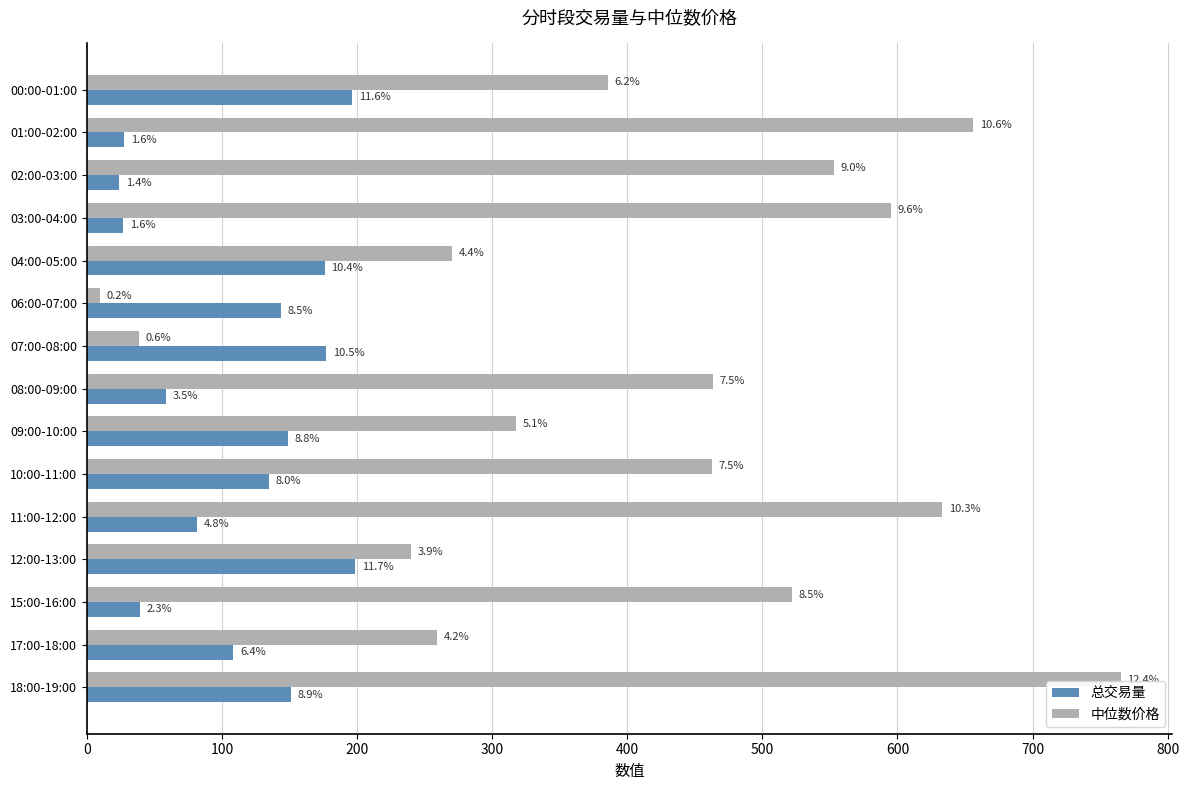

What are all the series names shown in the legend?

总交易量, 中位数价格